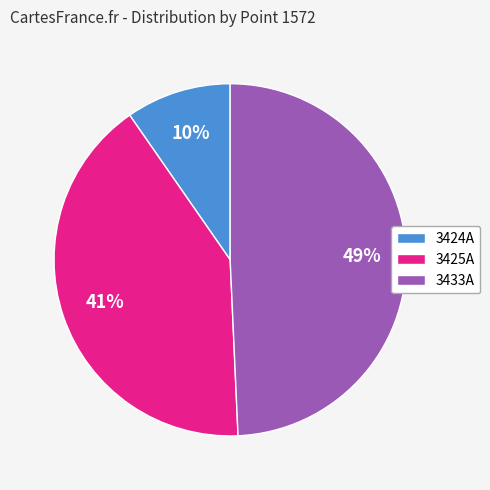

What percentage is the 3424A slice, to the nearest percent?

10%